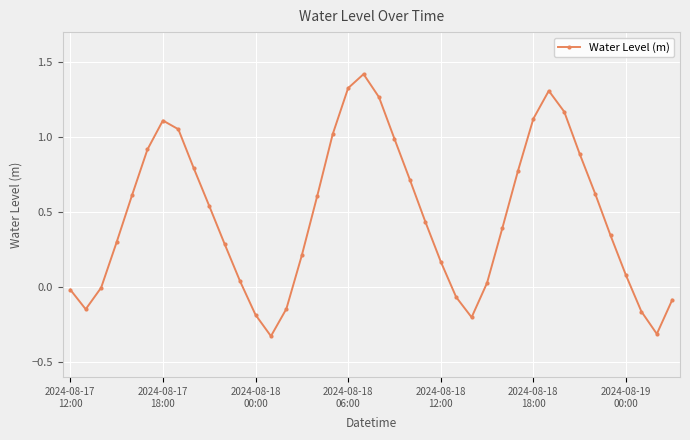

What is the greatest value displayed?

1.4